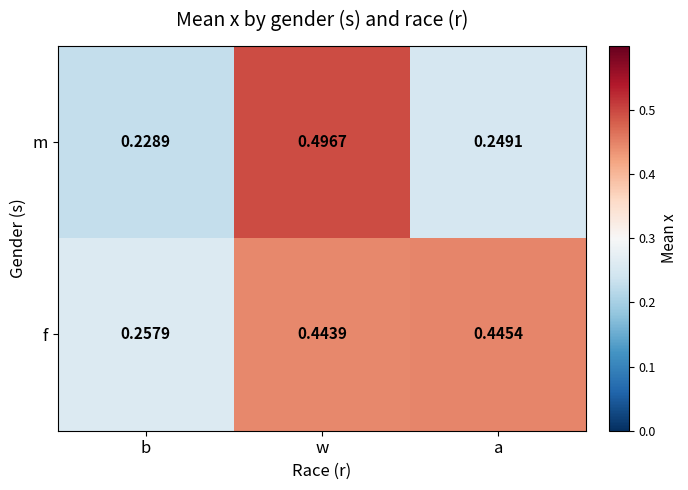

At how many categories does at least one series exceed 0?

3